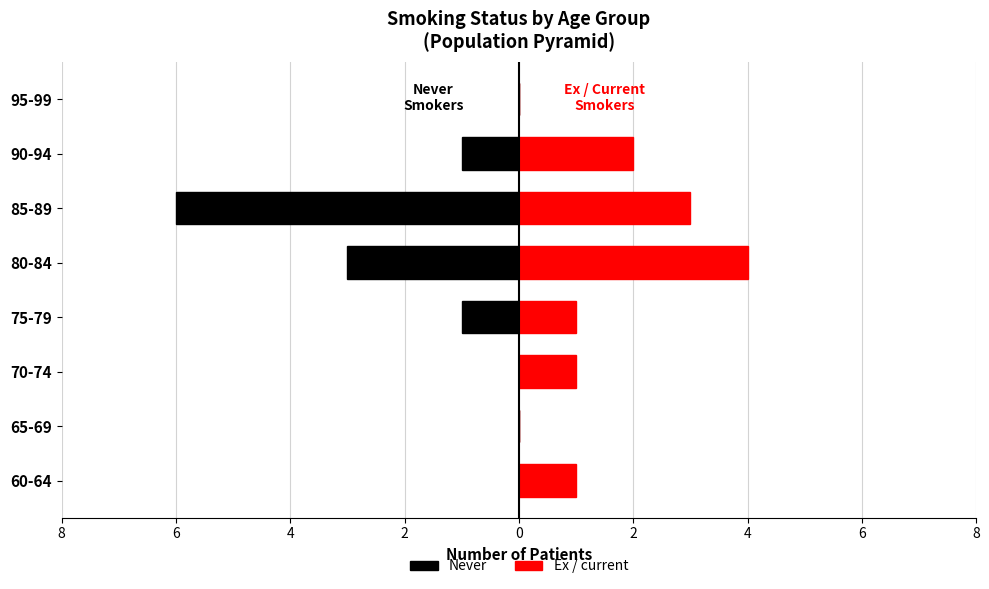

What is the sum of the Never values at 75-79 and 70-74?

-1